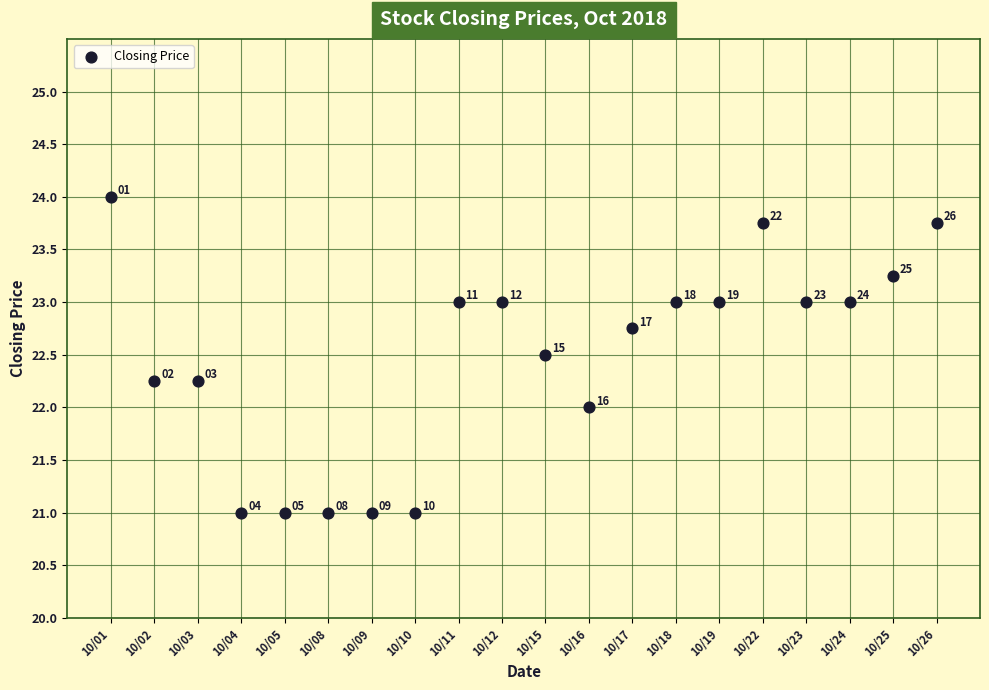

What Y value in the scatter plot is closest to 22?

22.0